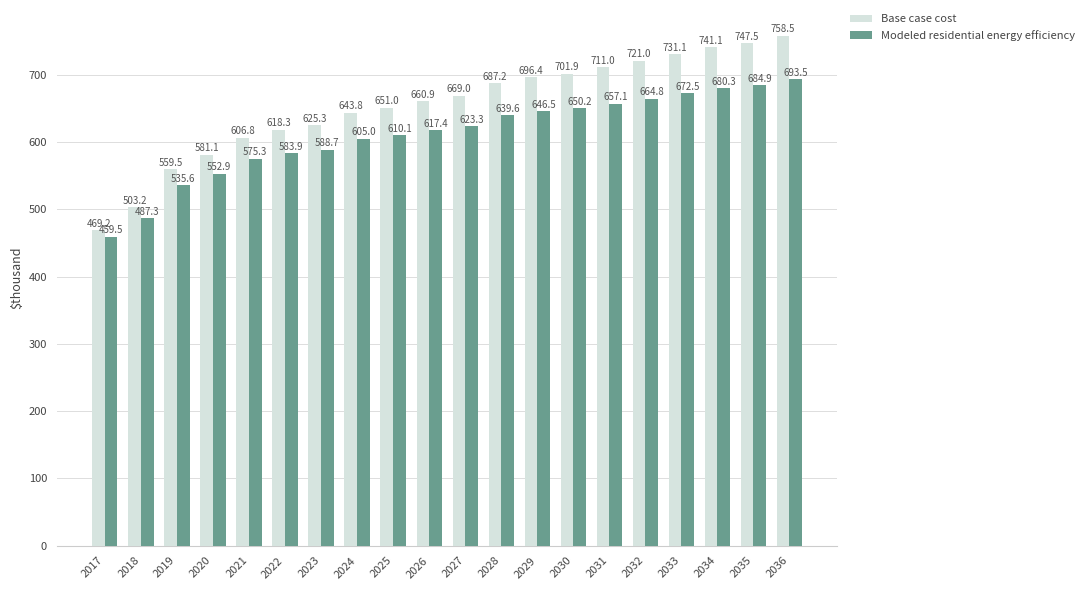

Does the chart contain stacked bars?

No